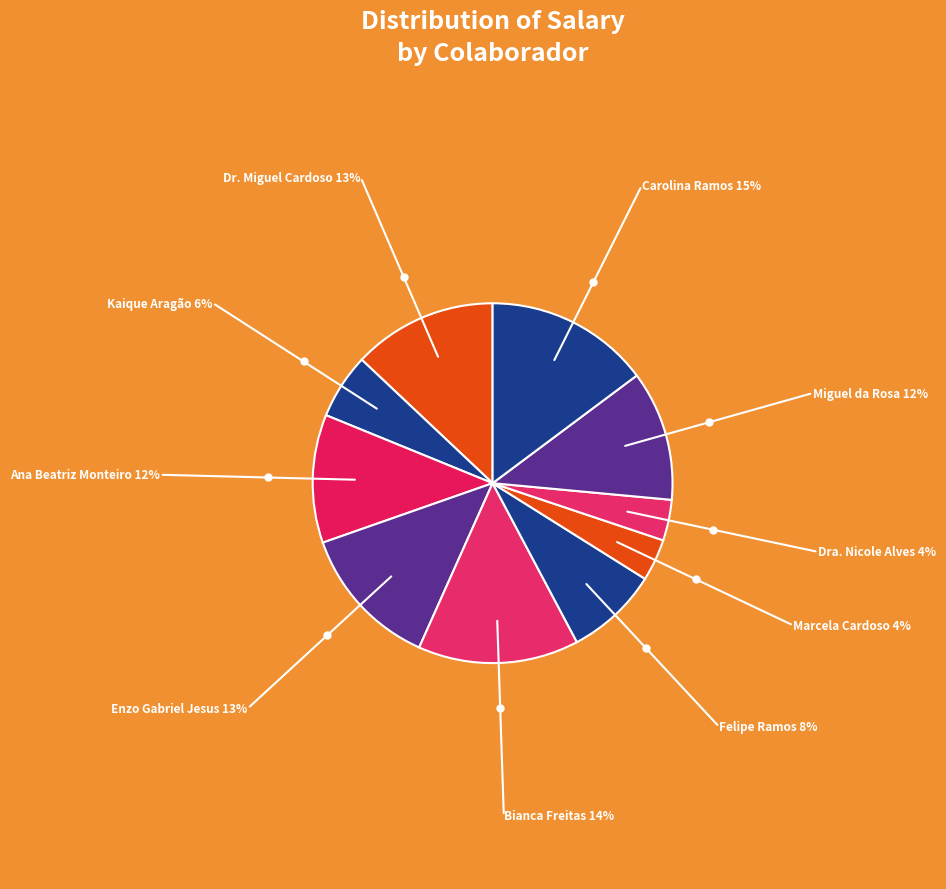

The Kaique Aragão slice represents 6% of the pie. True or false?

True